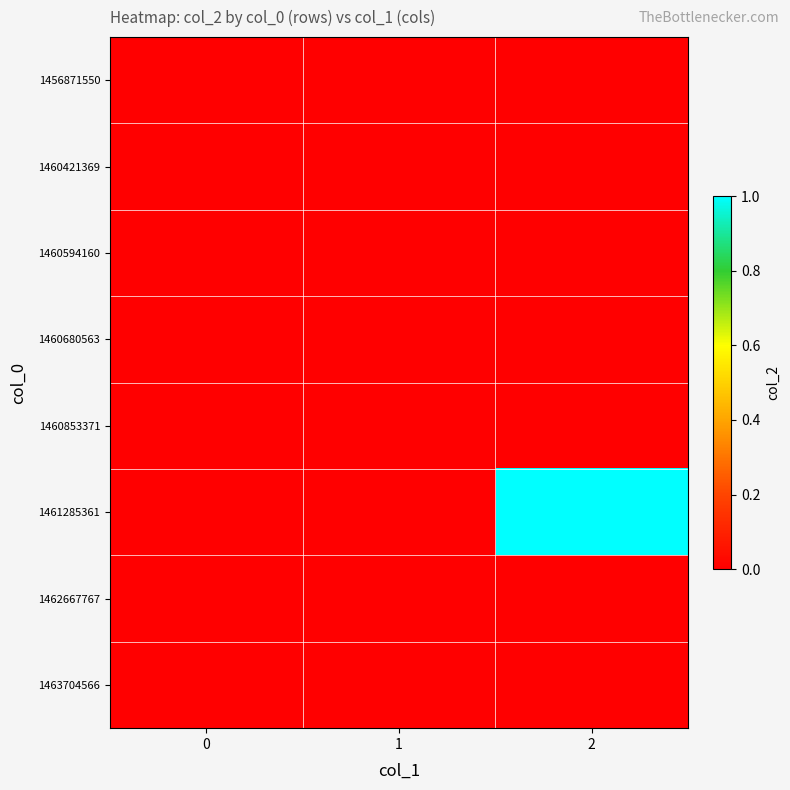

Reading left to right, extract all data points from this chart.

1456871550: 0=0	1=0	2=0
1460421369: 0=0	1=0	2=0
1460594160: 0=0	1=0	2=0
1460680563: 0=0	1=0	2=0
1460853371: 0=0	1=0	2=0
1461285361: 0=0	1=0	2=1
1462667767: 0=0	1=0	2=0
1463704566: 0=0	1=0	2=0